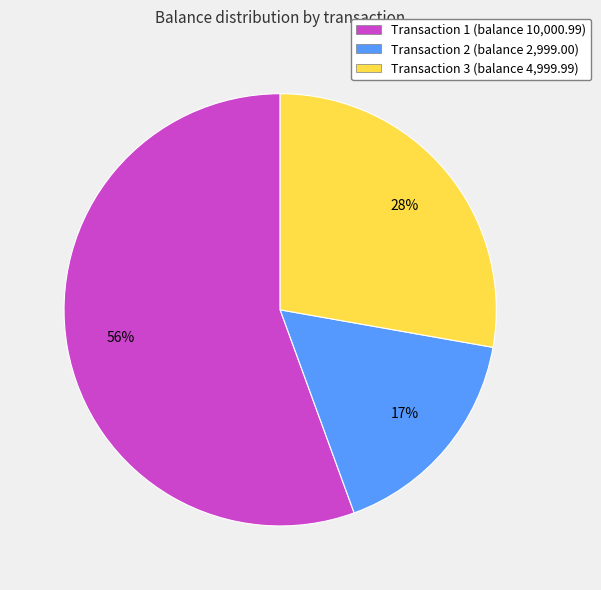

What is the majority slice?

Transaction 1 (balance 10,000.99)